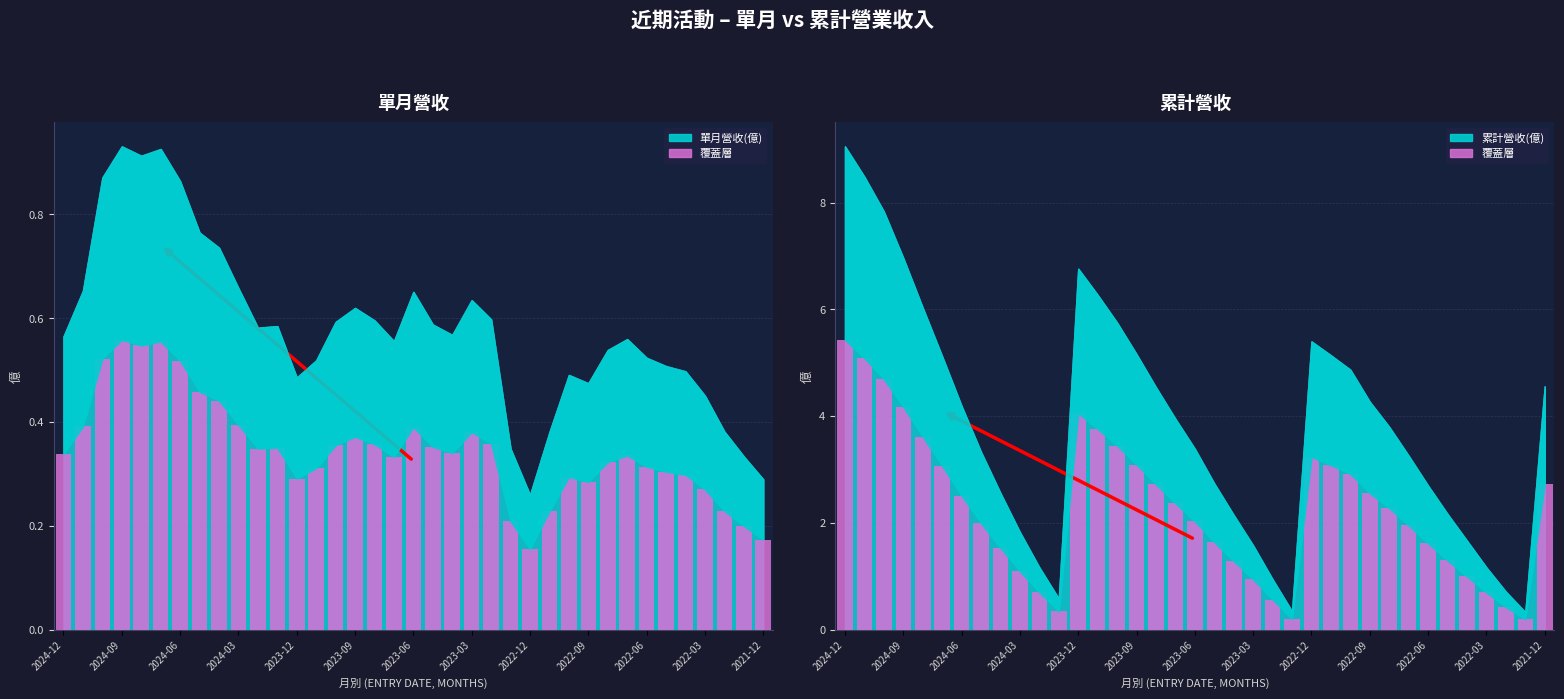

Which series has the widest spread of values?

累計營收(億)_bar